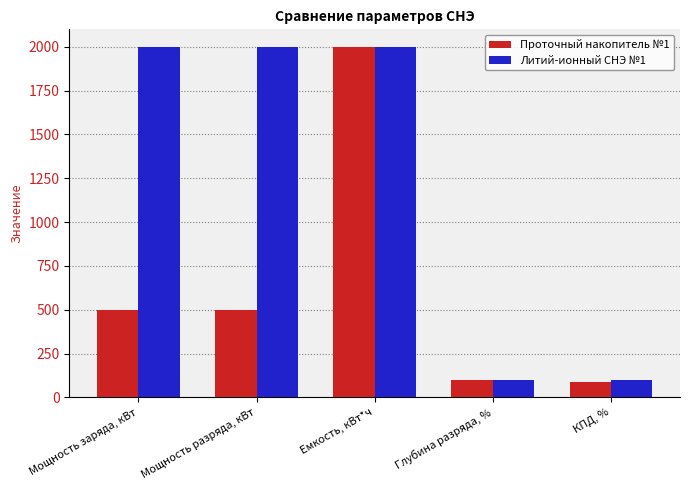

What is the greatest value displayed?

2000.0